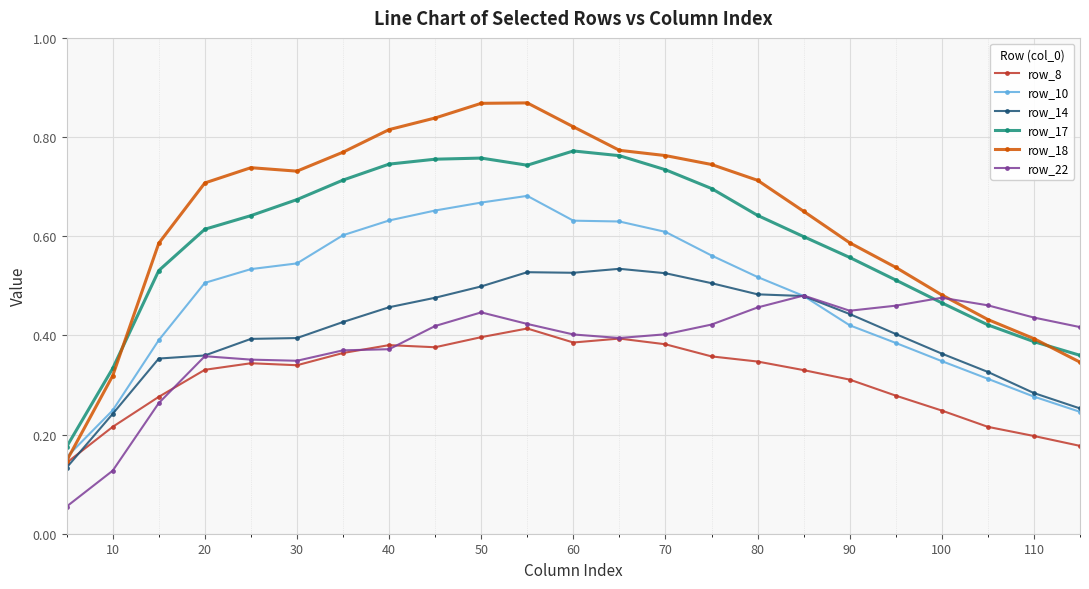

Which series has the largest range (max minus min)?

row_18